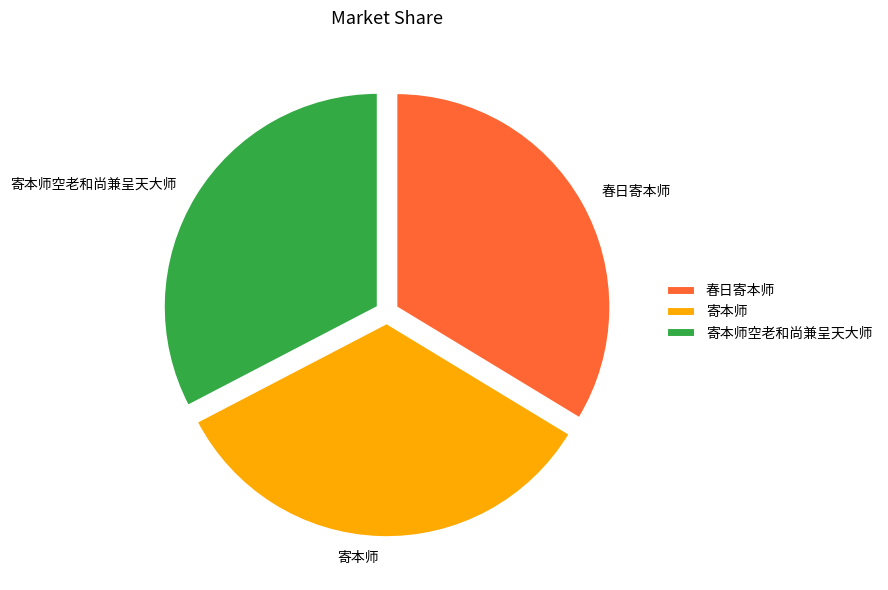

The 寄本师空老和尚兼呈天大师 slice represents 26% of the pie. True or false?

False